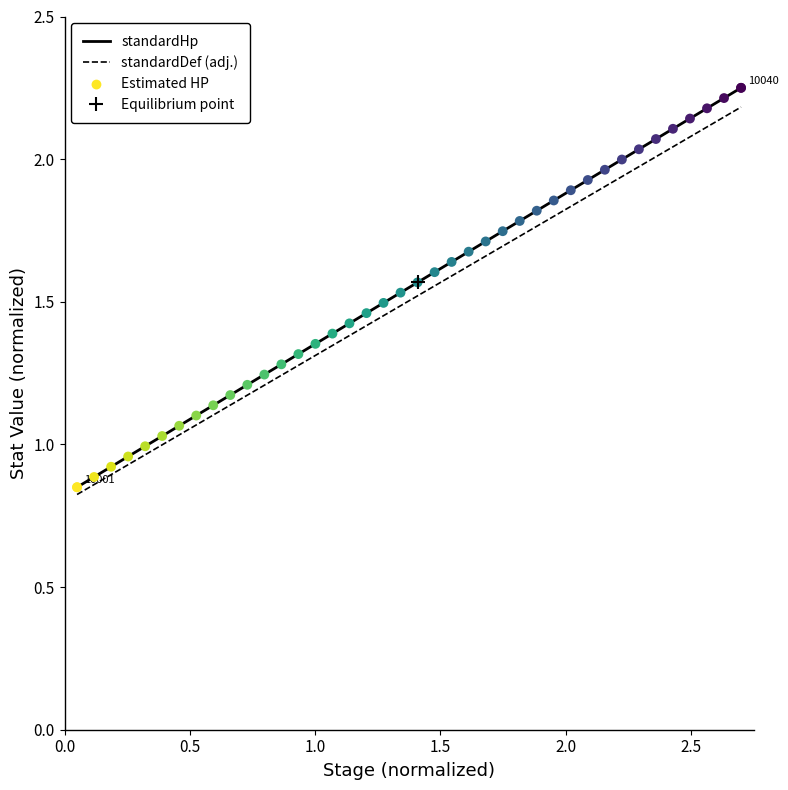

Which series has the widest spread of Y values?

standardHp